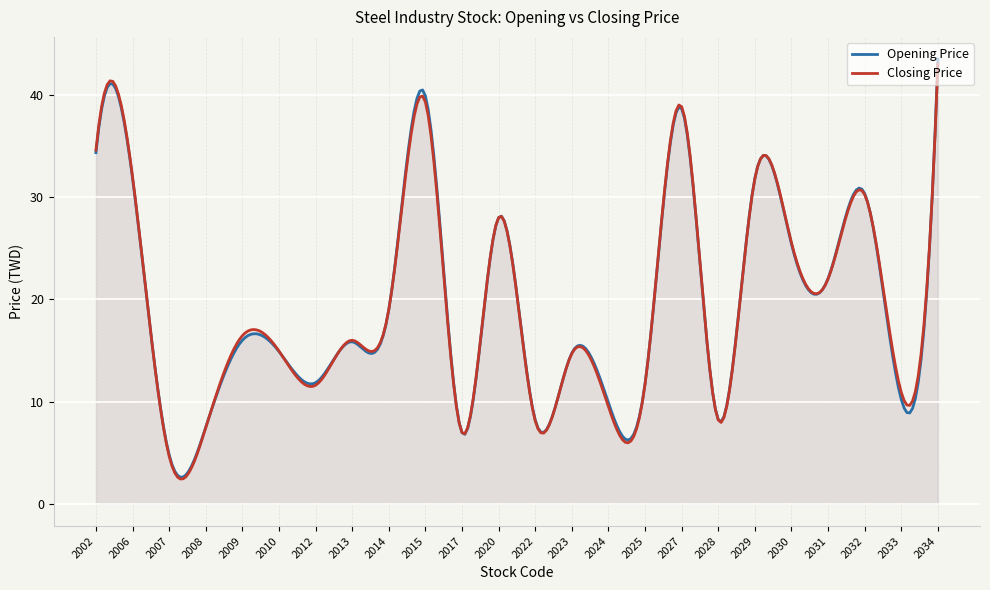

What is the spread (max minus min) of values at 2007?

0.1